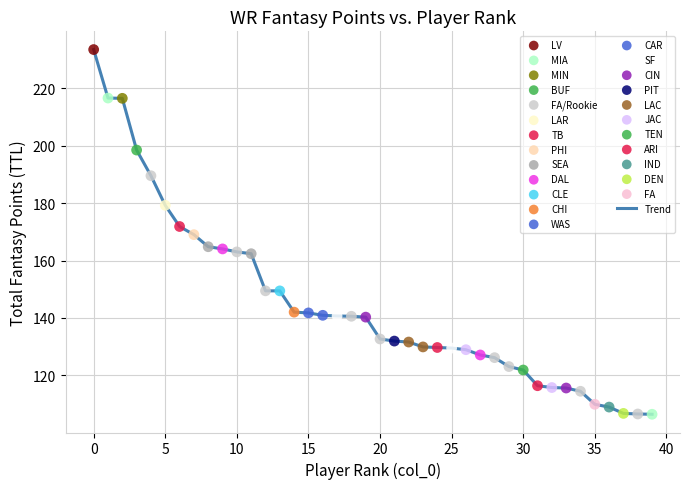

What is the minimum value shown in the chart?

106.5